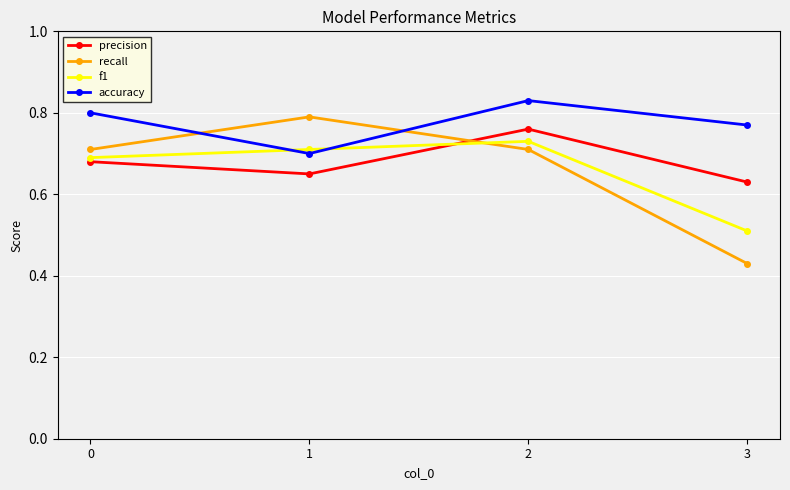

How many intersections are there between accuracy and f1?

2